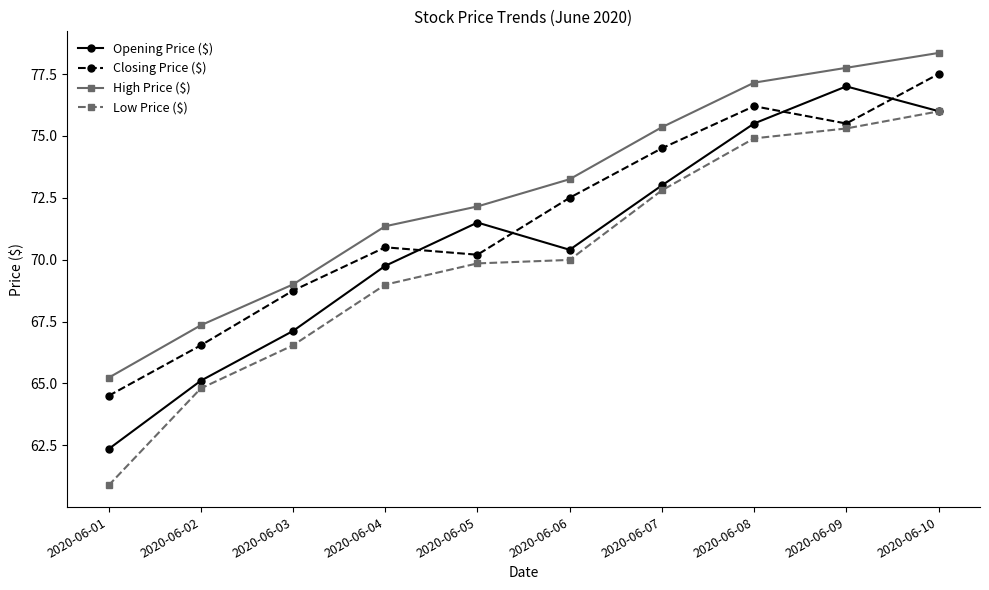

Which category has the highest value across all series?

2020-06-10